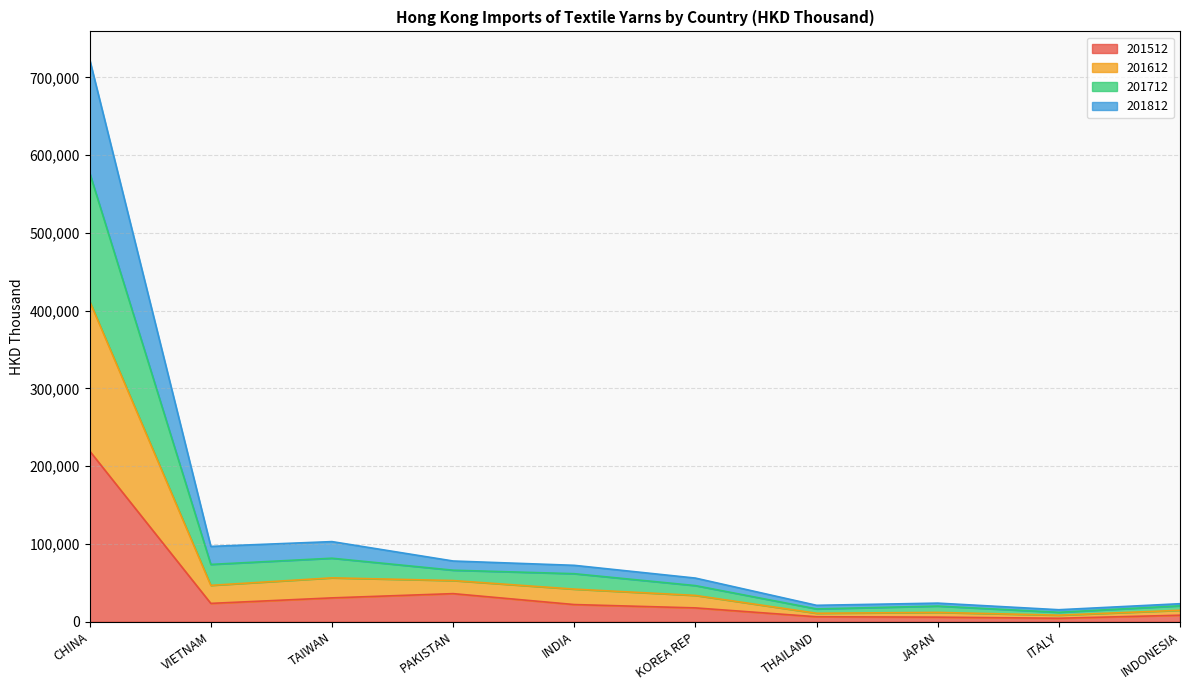

The 201512 series shows 6359.9 at THAILAND. True or false?

True